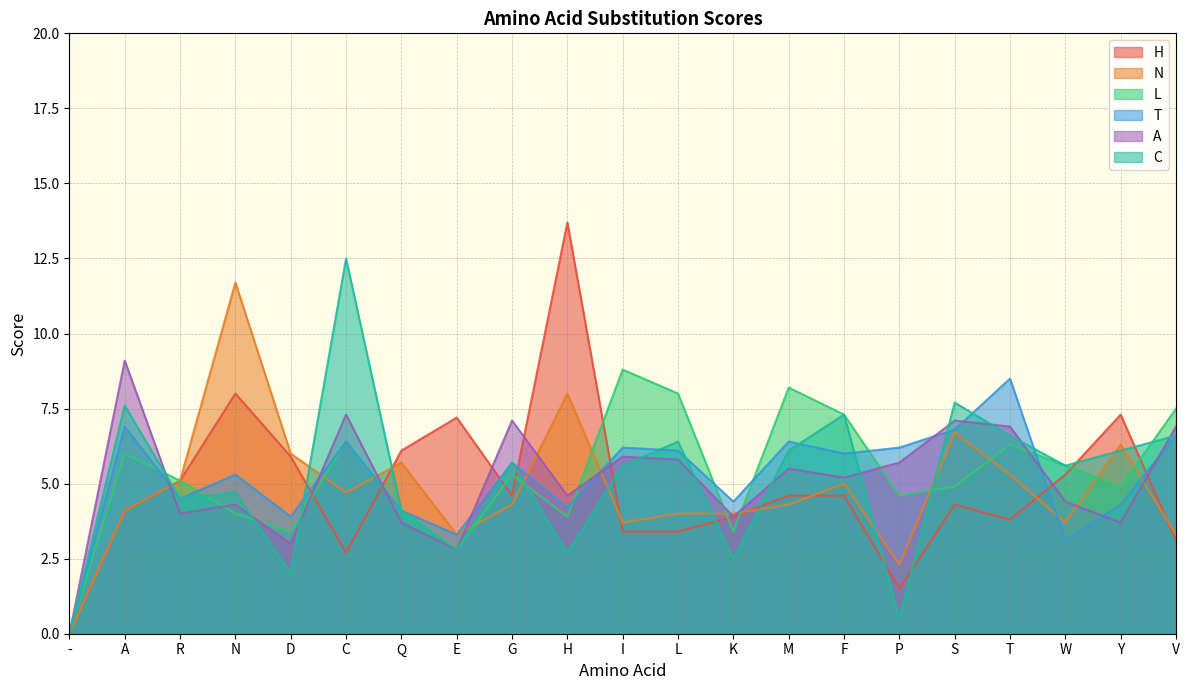

Which series has the largest range (max minus min)?

H